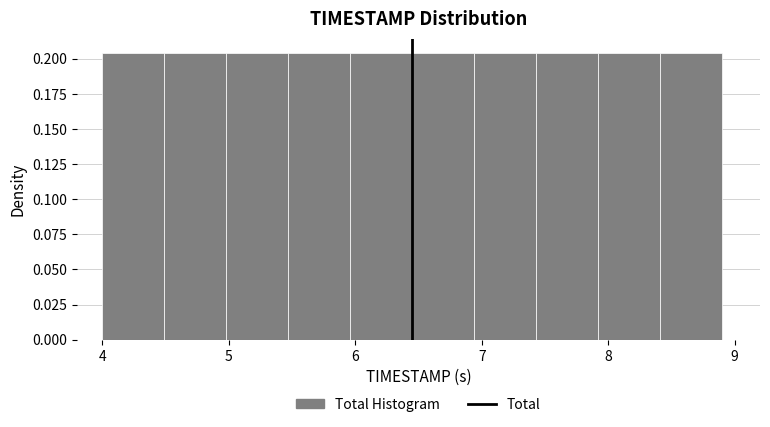

Reading left to right, list every bar in this chart as the range it spans on the x-axis followed by its height. Neither the bar edges nor the heights are printed on the chart, so give them approximately, as read against the axes.

4.00 to 4.49: 0.205
4.49 to 4.98: 0.205
4.98 to 5.47: 0.205
5.47 to 5.96: 0.205
5.96 to 6.45: 0.205
6.45 to 6.94: 0.205
6.94 to 7.43: 0.205
7.43 to 7.92: 0.205
7.92 to 8.41: 0.205
8.41 to 8.90: 0.205